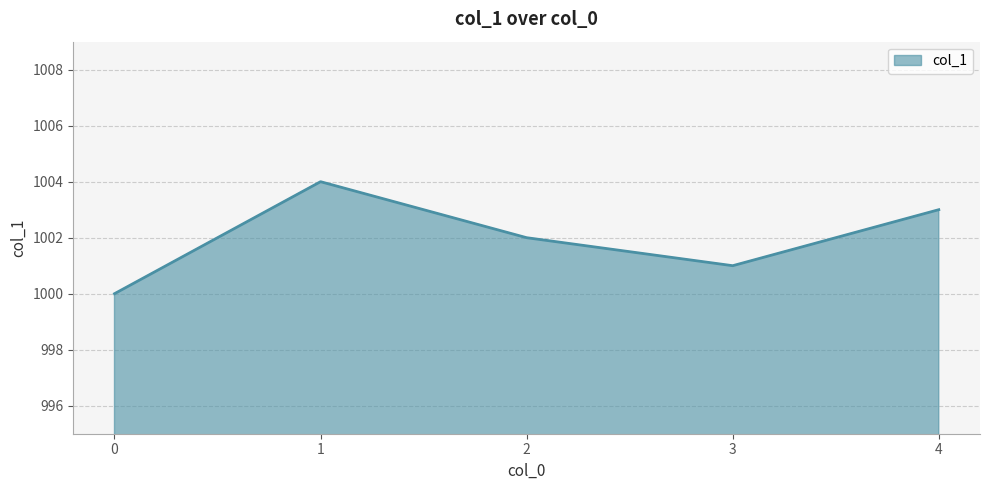

Rank the categories by value from highest to lowest.

1, 4, 2, 3, 0